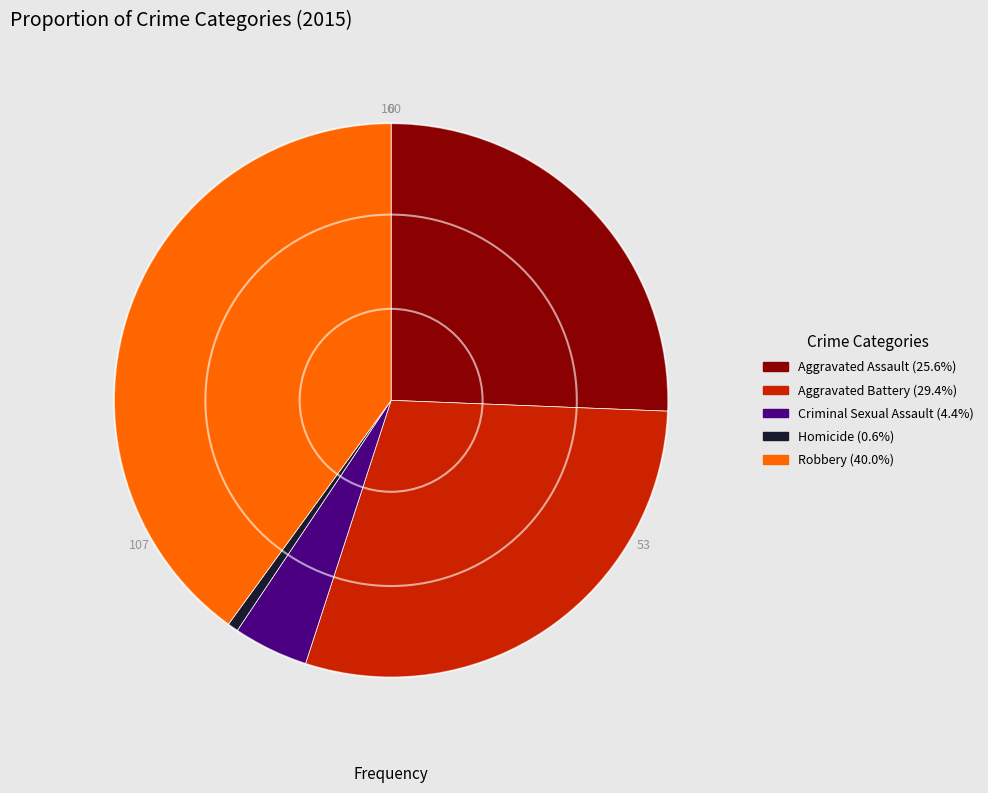

How many segments does this pie chart have?

5